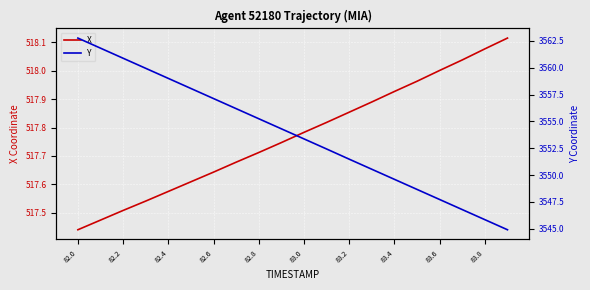

The Y series shows 3548.7 at 15. True or false?

True